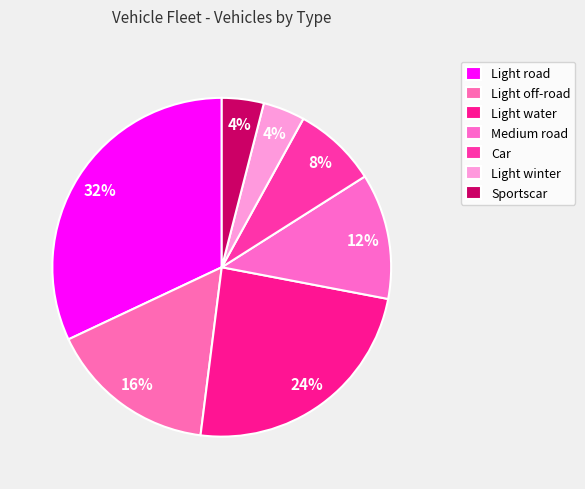

How many slices are in this pie chart?

7